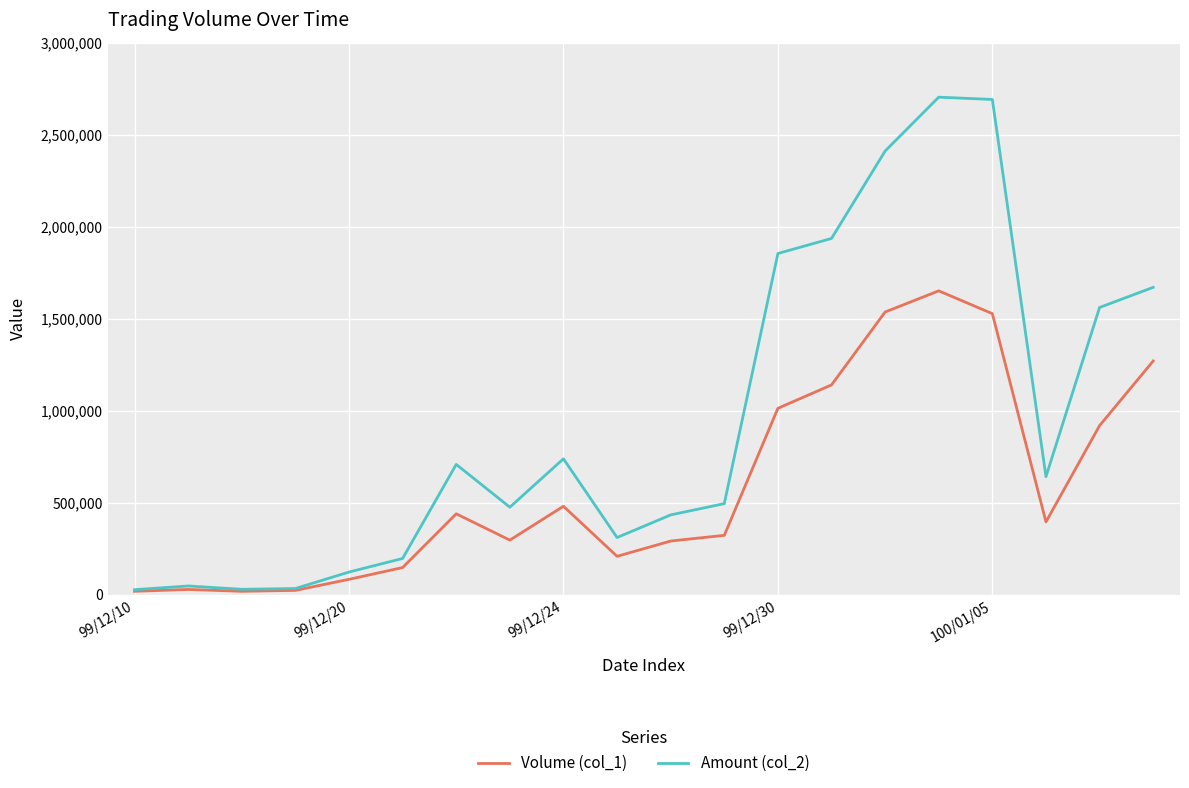

List the series in order of their overall mean, highest first.

Amount (col_2), Volume (col_1)